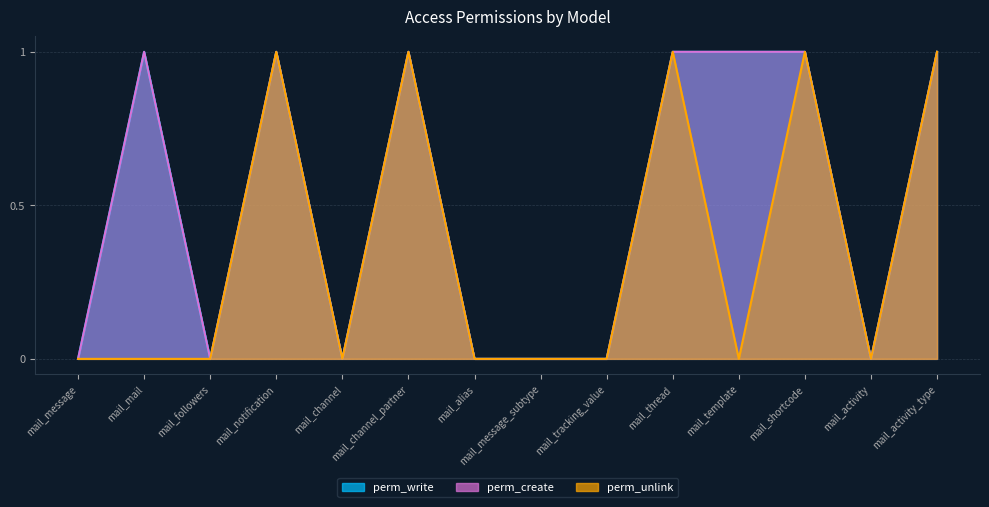

Reading left to right, transcribe all the data shown in this chart.

perm_write: mail_message=0	mail_mail=1	mail_followers=0	mail_notification=1	mail_channel=0	mail_channel_partner=1	mail_alias=0	mail_message_subtype=0	mail_tracking_value=0	mail_thread=1	mail_template=1	mail_shortcode=1	mail_activity=0	mail_activity_type=1
perm_create: mail_message=0	mail_mail=1	mail_followers=0	mail_notification=1	mail_channel=0	mail_channel_partner=1	mail_alias=0	mail_message_subtype=0	mail_tracking_value=0	mail_thread=1	mail_template=1	mail_shortcode=1	mail_activity=0	mail_activity_type=1
perm_unlink: mail_message=0	mail_mail=0	mail_followers=0	mail_notification=1	mail_channel=0	mail_channel_partner=1	mail_alias=0	mail_message_subtype=0	mail_tracking_value=0	mail_thread=1	mail_template=0	mail_shortcode=1	mail_activity=0	mail_activity_type=1